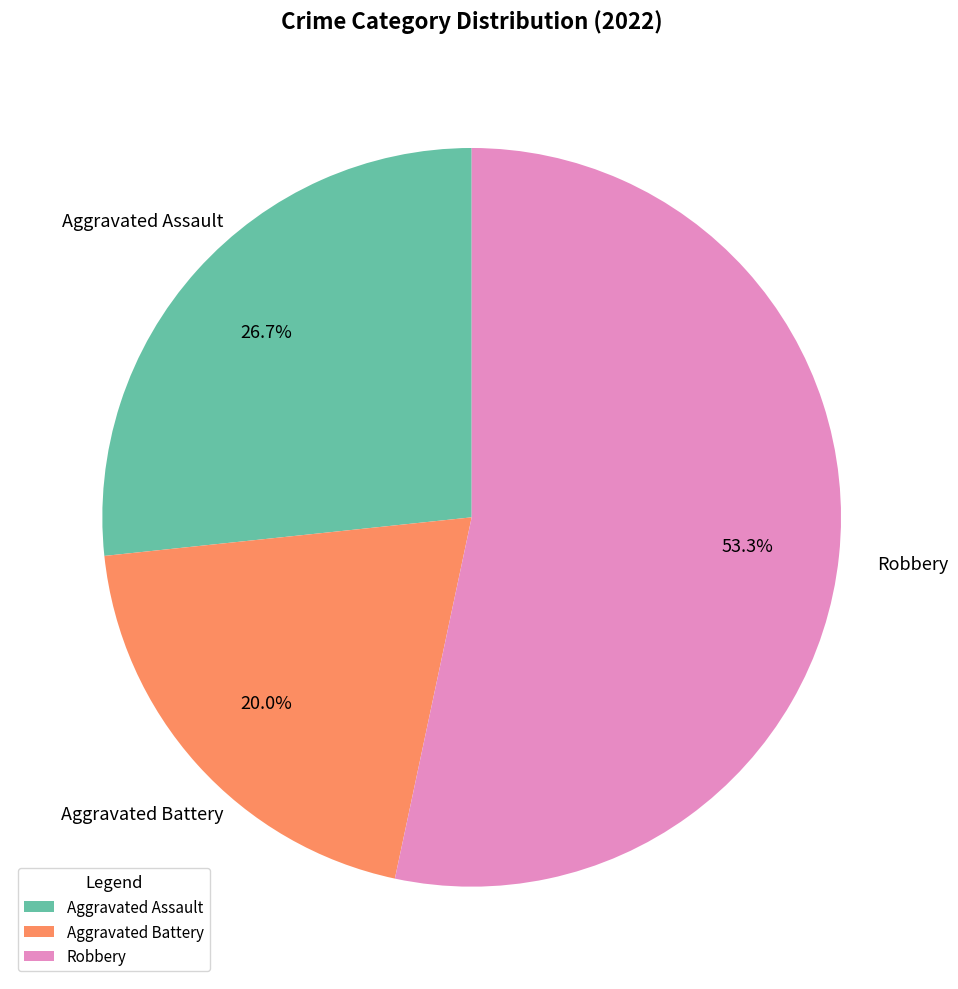

Does any single category account for the majority?

Yes